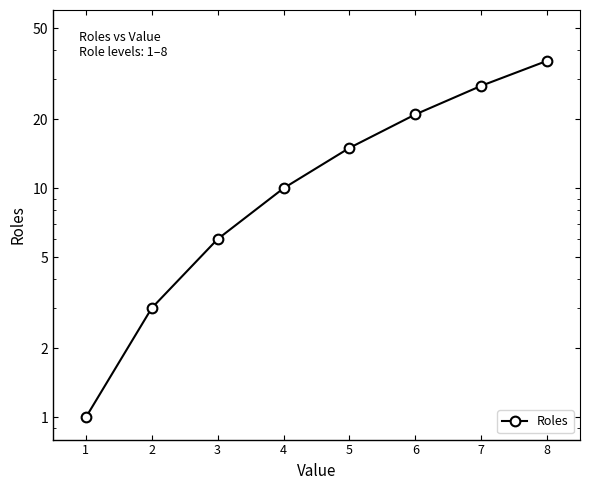

How many lines are shown in the chart?

1